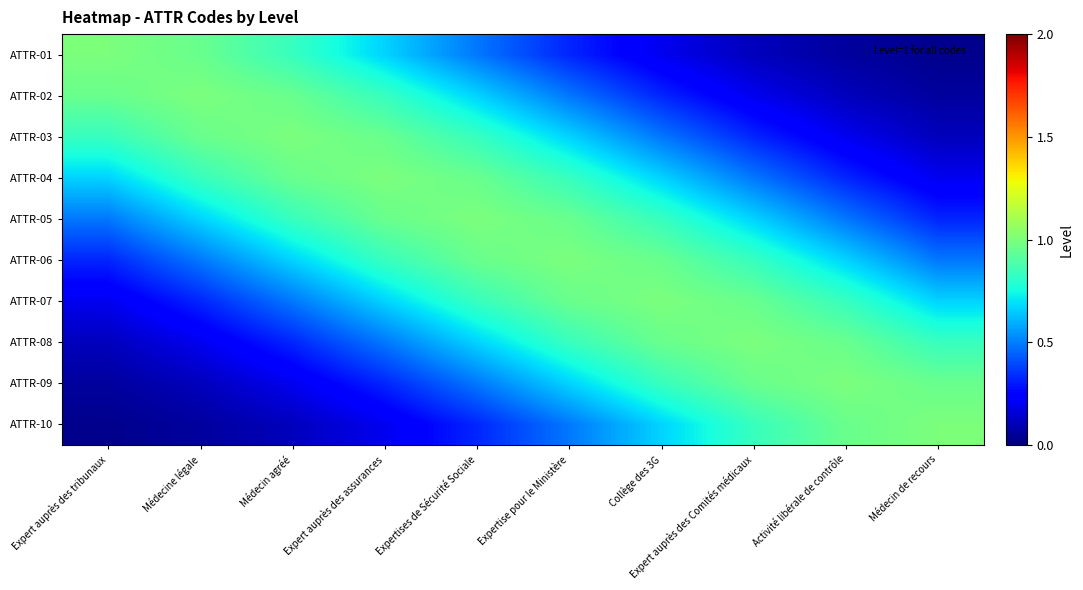

Reading left to right, what are all the values shown in this chart?

ATTR-01: Expert auprès des tribunaux=1.0	Médecine légale=1.0	Médecin agréé=0.8	Expert auprès des assurances=0.7	Expertises de Sécurité Sociale=0.5	Expertise pour le Ministère=0.3	Collège des 3G=0.2	Expert auprès des Comités médicaux=0.1	Activité libérale de contrôle=0.1	Médecin de recours=0.0
ATTR-02: Expert auprès des tribunaux=1.0	Médecine légale=1.0	Médecin agréé=1.0	Expert auprès des assurances=0.8	Expertises de Sécurité Sociale=0.7	Expertise pour le Ministère=0.5	Collège des 3G=0.3	Expert auprès des Comités médicaux=0.2	Activité libérale de contrôle=0.1	Médecin de recours=0.1
ATTR-03: Expert auprès des tribunaux=0.8	Médecine légale=1.0	Médecin agréé=1.0	Expert auprès des assurances=1.0	Expertises de Sécurité Sociale=0.8	Expertise pour le Ministère=0.7	Collège des 3G=0.5	Expert auprès des Comités médicaux=0.3	Activité libérale de contrôle=0.2	Médecin de recours=0.1
ATTR-04: Expert auprès des tribunaux=0.7	Médecine légale=0.8	Médecin agréé=1.0	Expert auprès des assurances=1.0	Expertises de Sécurité Sociale=1.0	Expertise pour le Ministère=0.8	Collège des 3G=0.7	Expert auprès des Comités médicaux=0.5	Activité libérale de contrôle=0.3	Médecin de recours=0.2
ATTR-05: Expert auprès des tribunaux=0.5	Médecine légale=0.7	Médecin agréé=0.8	Expert auprès des assurances=1.0	Expertises de Sécurité Sociale=1.0	Expertise pour le Ministère=1.0	Collège des 3G=0.8	Expert auprès des Comités médicaux=0.7	Activité libérale de contrôle=0.5	Médecin de recours=0.3
ATTR-06: Expert auprès des tribunaux=0.3	Médecine légale=0.5	Médecin agréé=0.7	Expert auprès des assurances=0.8	Expertises de Sécurité Sociale=1.0	Expertise pour le Ministère=1.0	Collège des 3G=1.0	Expert auprès des Comités médicaux=0.8	Activité libérale de contrôle=0.7	Médecin de recours=0.5
ATTR-07: Expert auprès des tribunaux=0.2	Médecine légale=0.3	Médecin agréé=0.5	Expert auprès des assurances=0.7	Expertises de Sécurité Sociale=0.8	Expertise pour le Ministère=1.0	Collège des 3G=1.0	Expert auprès des Comités médicaux=1.0	Activité libérale de contrôle=0.8	Médecin de recours=0.7
ATTR-08: Expert auprès des tribunaux=0.1	Médecine légale=0.2	Médecin agréé=0.3	Expert auprès des assurances=0.5	Expertises de Sécurité Sociale=0.7	Expertise pour le Ministère=0.8	Collège des 3G=1.0	Expert auprès des Comités médicaux=1.0	Activité libérale de contrôle=1.0	Médecin de recours=0.8
ATTR-09: Expert auprès des tribunaux=0.1	Médecine légale=0.1	Médecin agréé=0.2	Expert auprès des assurances=0.3	Expertises de Sécurité Sociale=0.5	Expertise pour le Ministère=0.7	Collège des 3G=0.8	Expert auprès des Comités médicaux=1.0	Activité libérale de contrôle=1.0	Médecin de recours=1.0
ATTR-10: Expert auprès des tribunaux=0.0	Médecine légale=0.1	Médecin agréé=0.1	Expert auprès des assurances=0.2	Expertises de Sécurité Sociale=0.3	Expertise pour le Ministère=0.5	Collège des 3G=0.7	Expert auprès des Comités médicaux=0.8	Activité libérale de contrôle=1.0	Médecin de recours=1.0